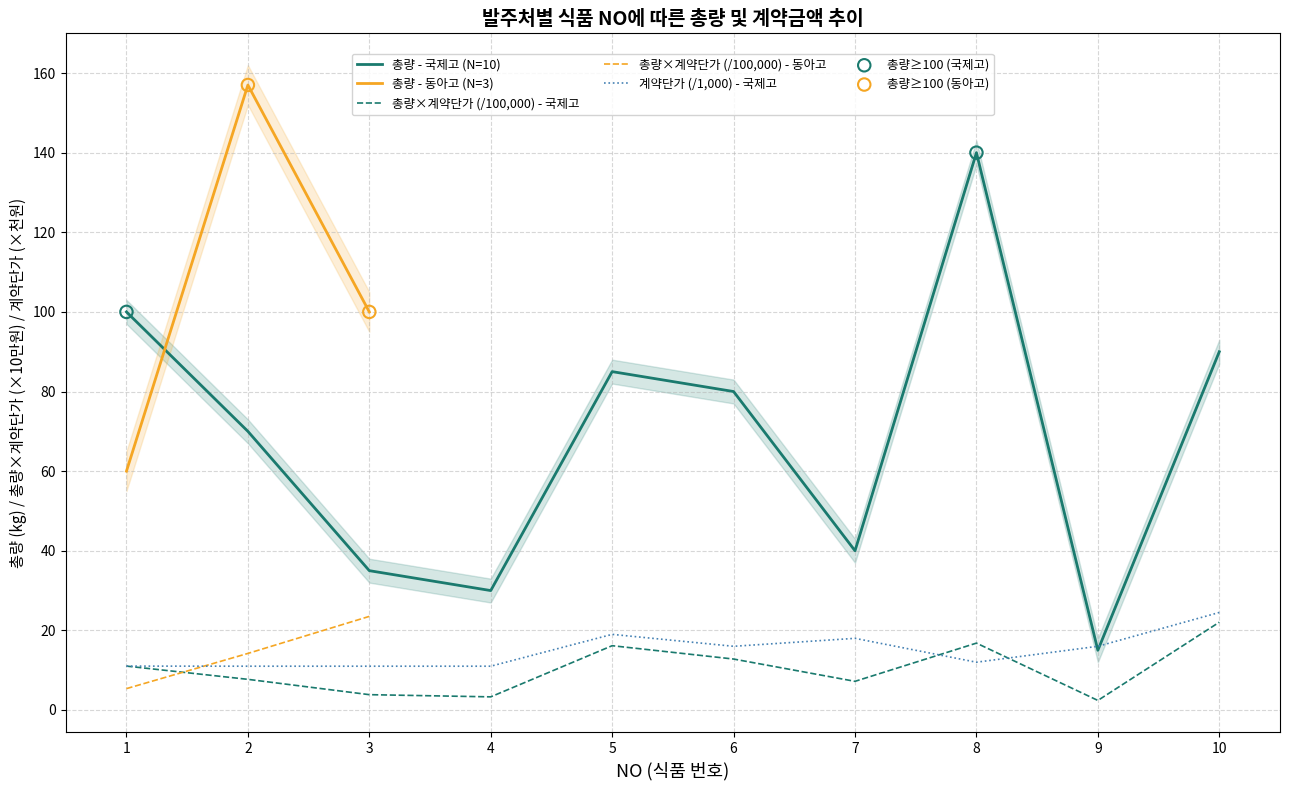

Which series has the widest spread of Y values?

총량 (문서id 2506_국제고)